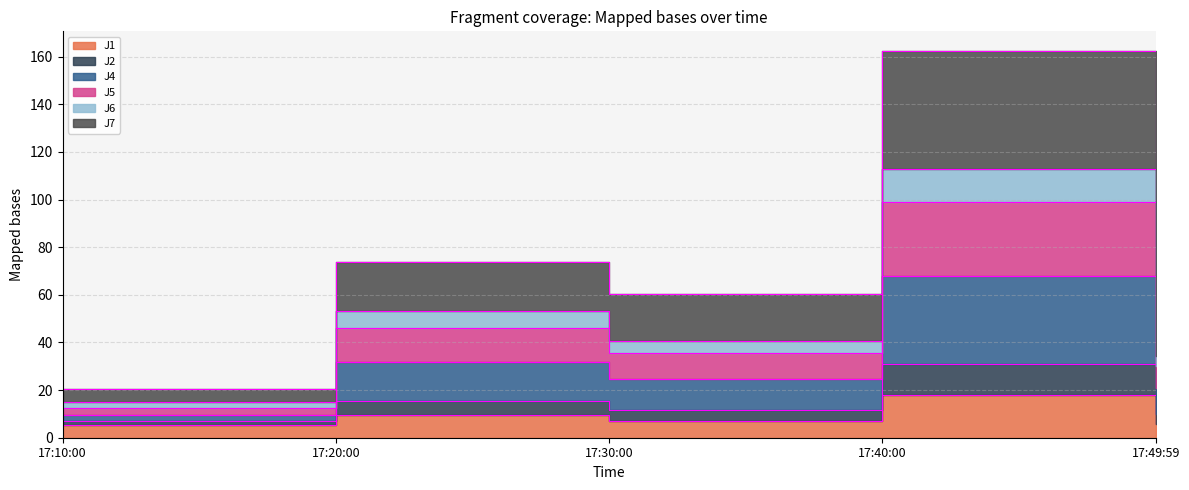

What is the minimum value shown in the chart?

5.2